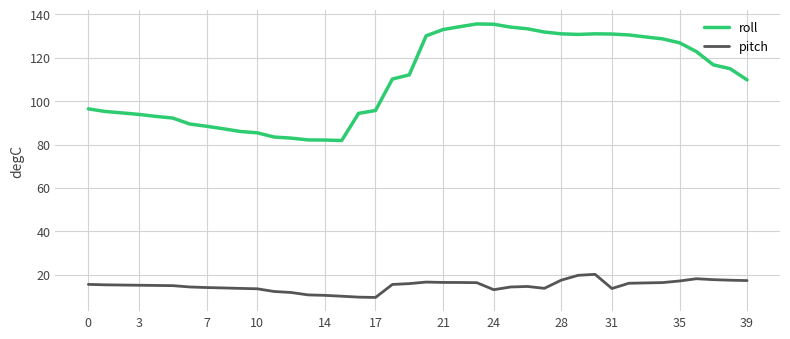

True or false: roll and pitch cross at least once.

False